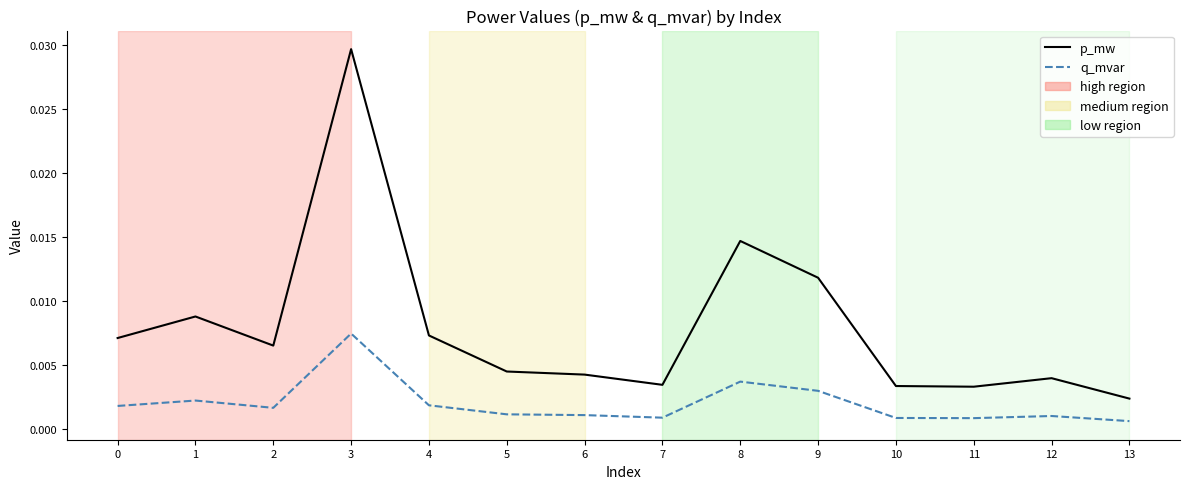

Which category has the lowest value in the p_mw series?

13